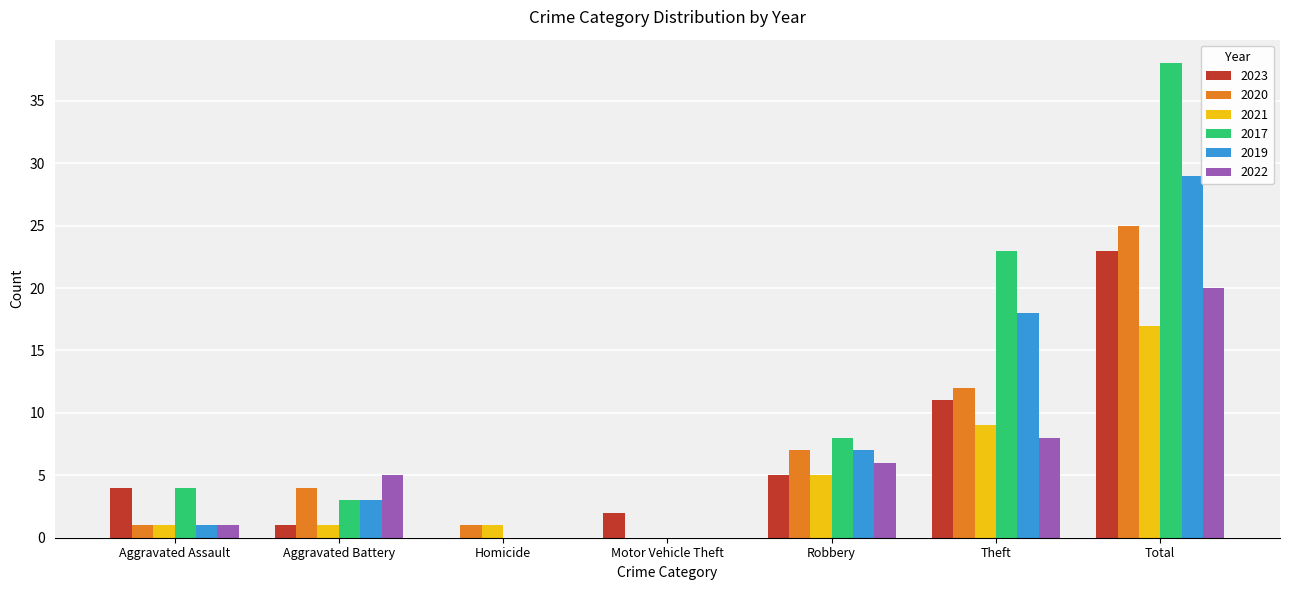

The 2022 series shows 8 at Theft. True or false?

True